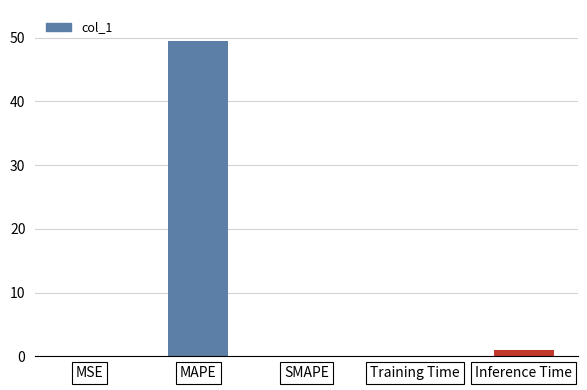

True or false: the data shows 1.0 at Inference Time.

True